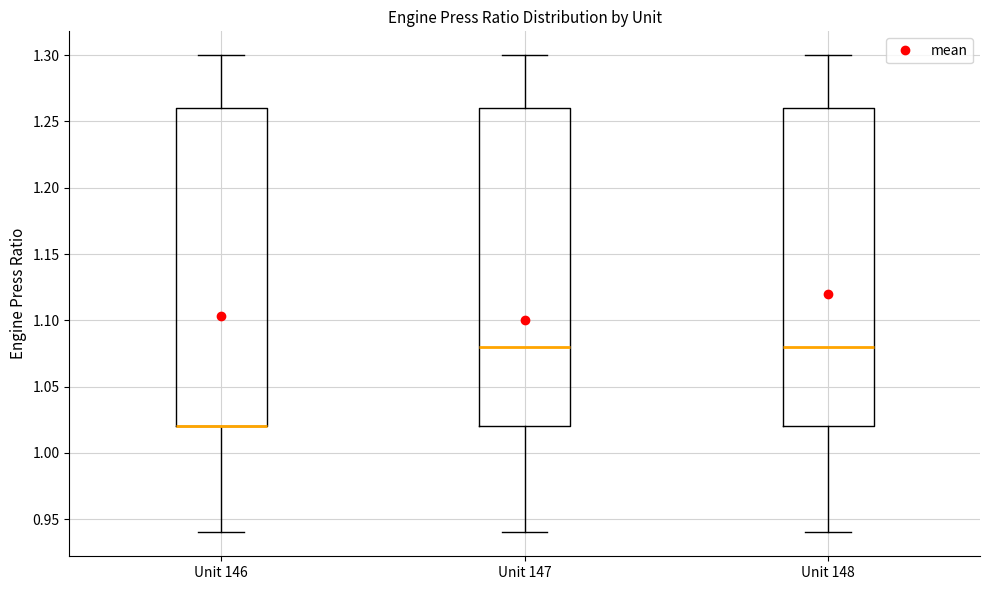

Reading left to right, read every box against the y-axis: the position of its median line, the range the box covers, and the ends of its whiskers. The values are not printed on the chart, so give them approximately, as read against the axis.

Unit 146: median 1.02 (drawn on the box's lower edge), box 1.02 to 1.26, whiskers 0.94 to 1.30
Unit 147: median 1.08, box 1.02 to 1.26, whiskers 0.94 to 1.30
Unit 148: median 1.08, box 1.02 to 1.26, whiskers 0.94 to 1.30